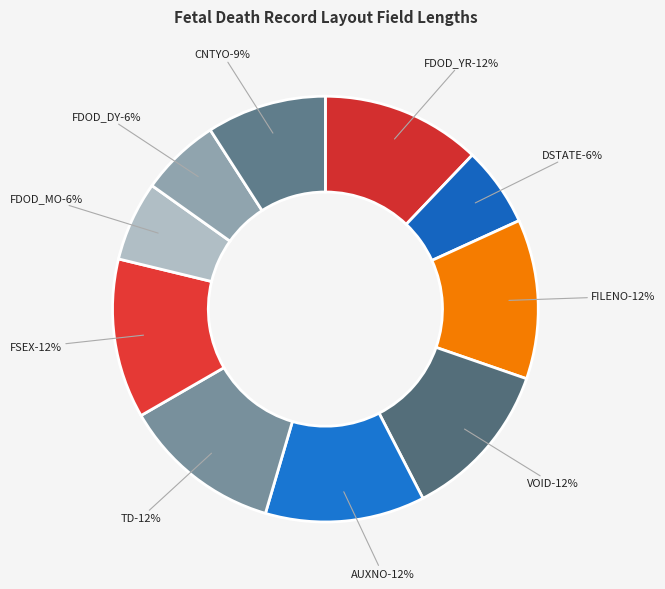

Between FILENO and AUXNO, which is larger?

FILENO